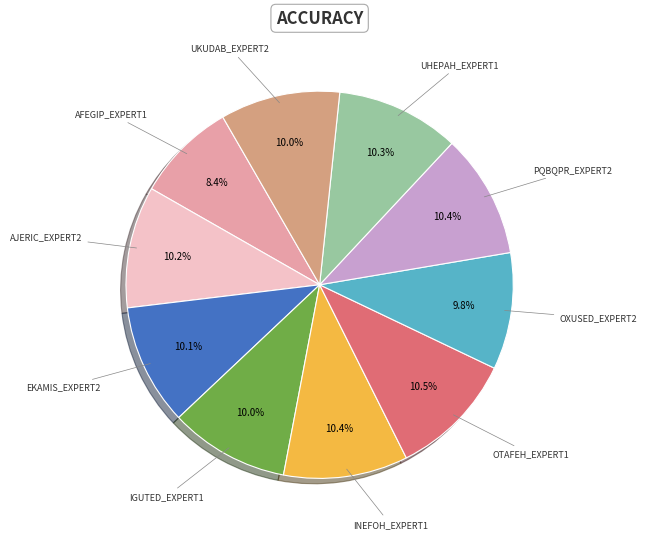

Is there a majority slice in this chart?

No